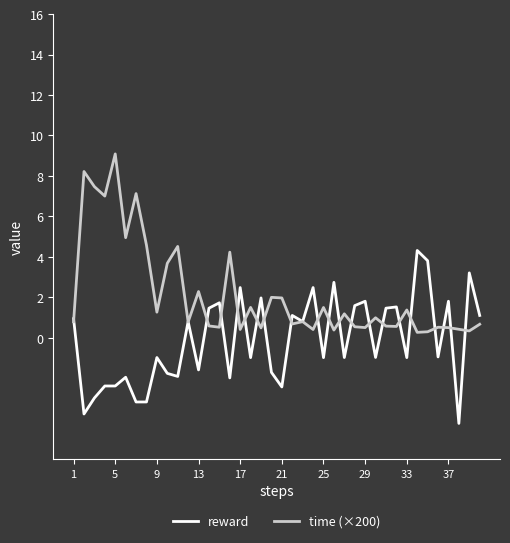

After their last crossing, which series has the higher values: time (×200) or reward?

reward